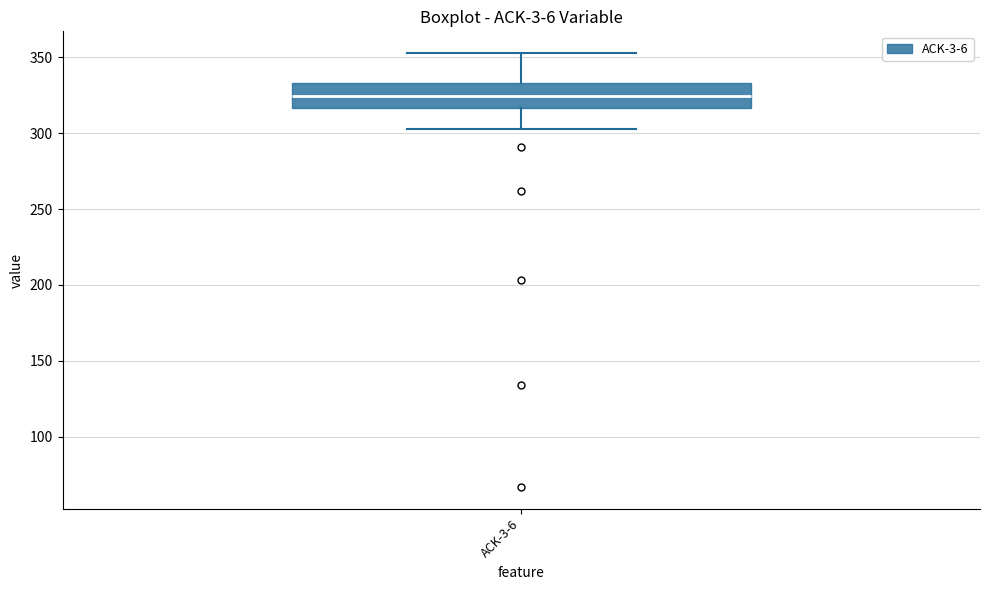

Read this box plot against the y-axis: the position of the median line, the range covered by the box, and the ends of both whiskers. The values are not printed on the chart, so give them approximately, as read against the axis.

median 325, box 315 to 335, whiskers 305 to 355